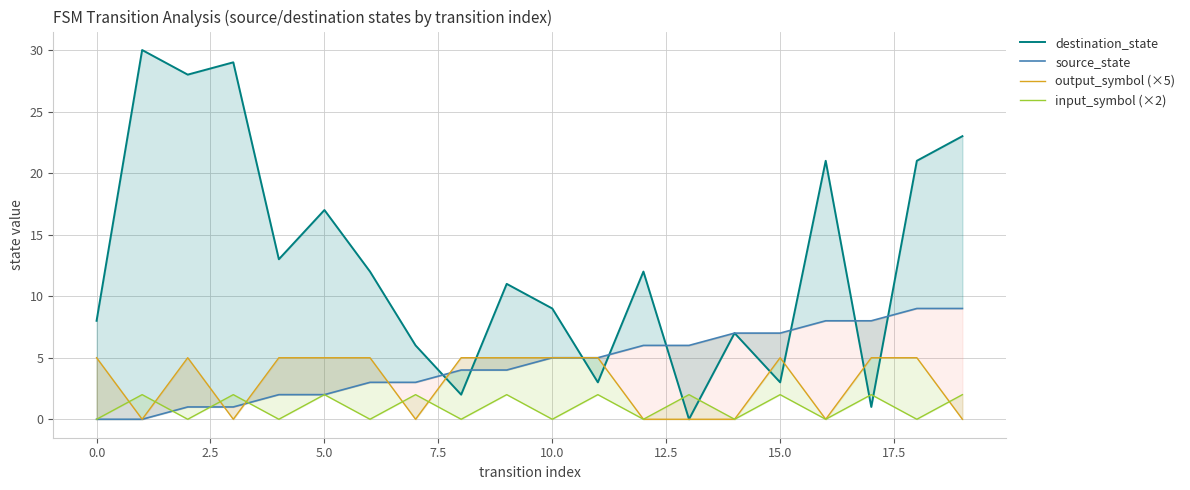

Is it true that output_symbol (×5) equals 5 at 17.5?

True